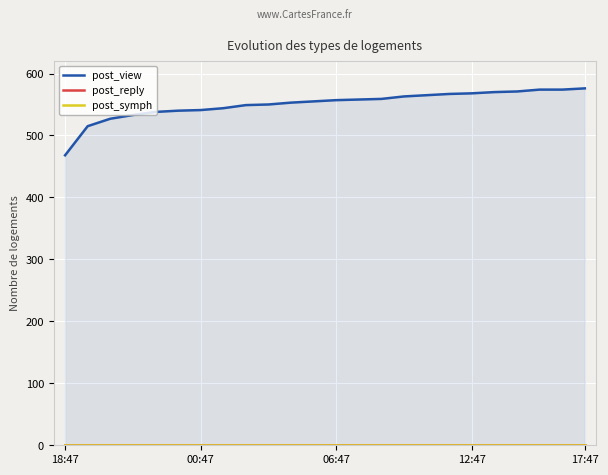

Which series changed the most between 8 and 19?

post_view